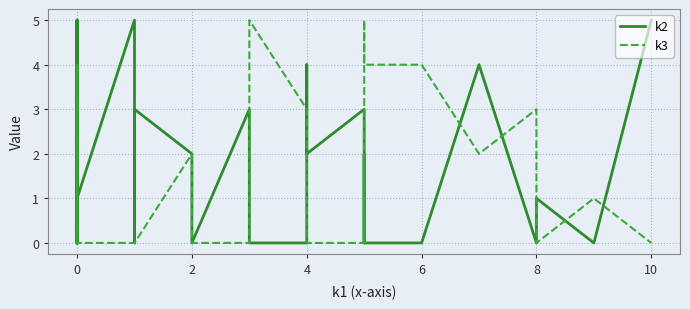

How many intersections are there between k2 and k3?

12